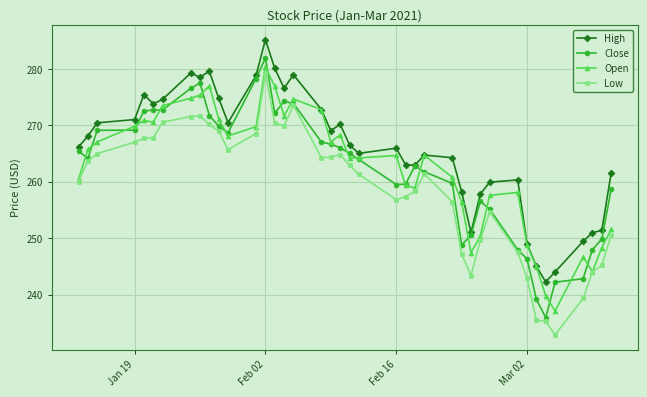

What is the value of the Open point at the 18th from the left?

272.8